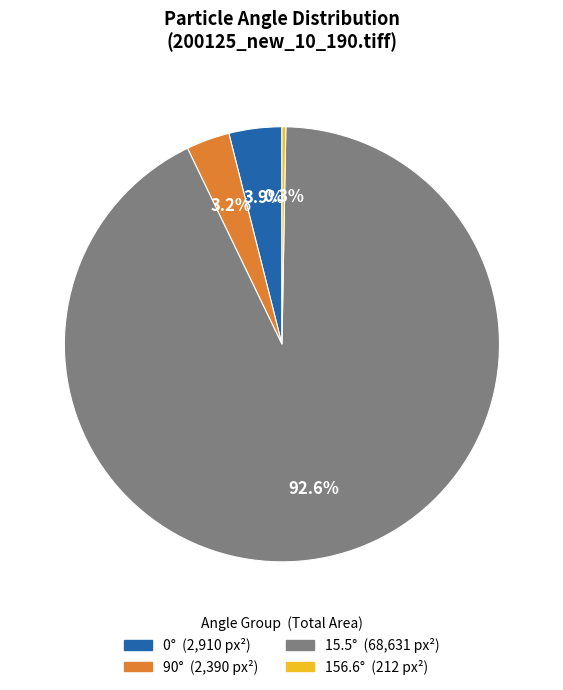

Does any single category account for the majority?

Yes